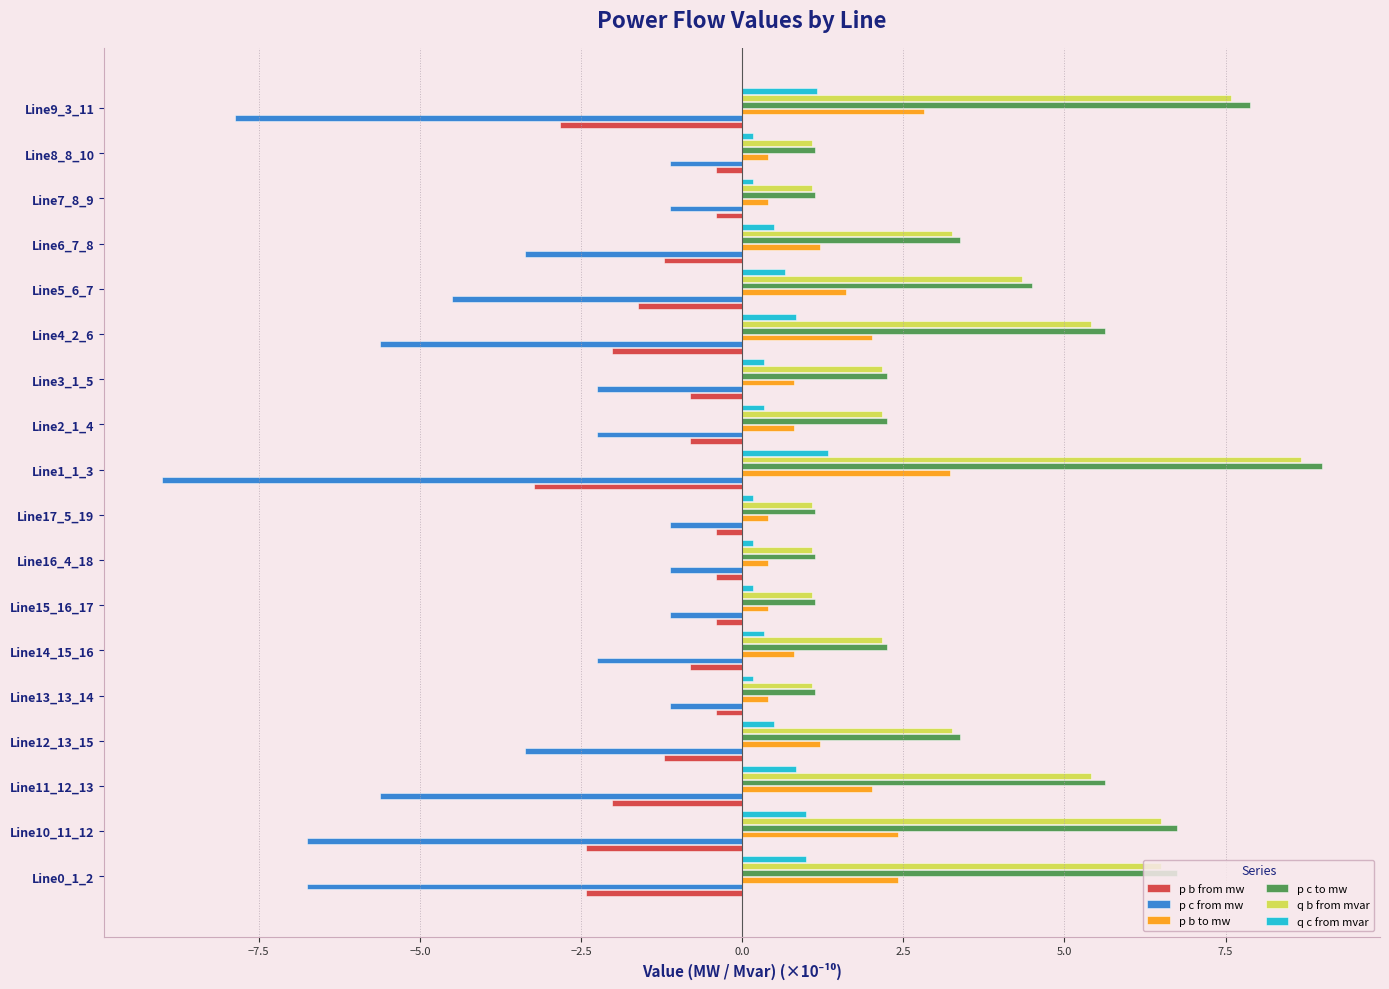

What is the sum of all p b to mw values?

23.8